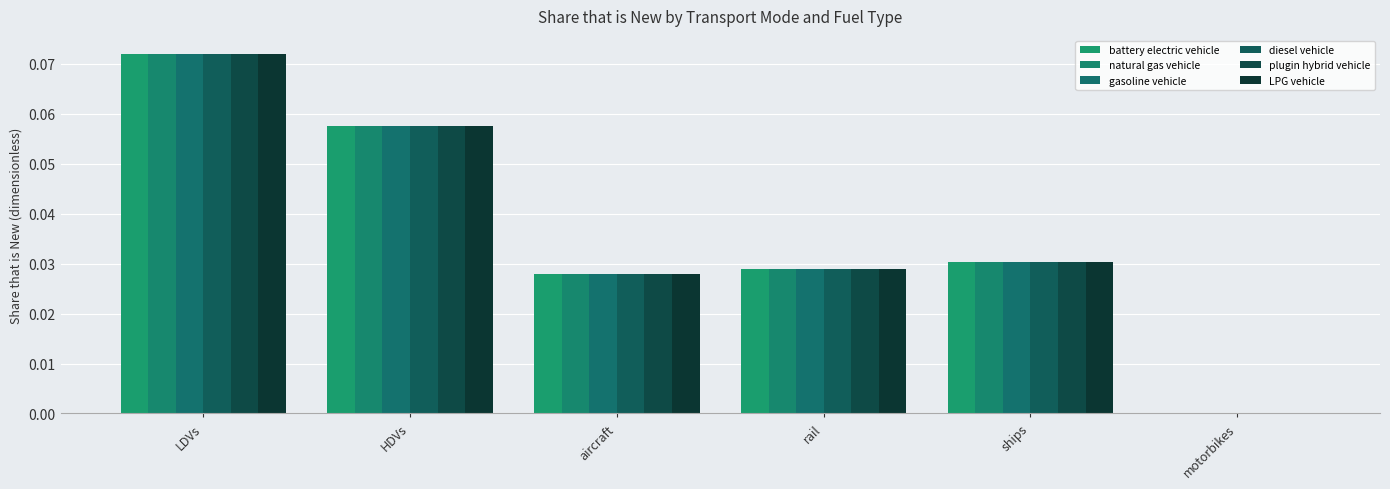

How many categories are shown in the chart?

6